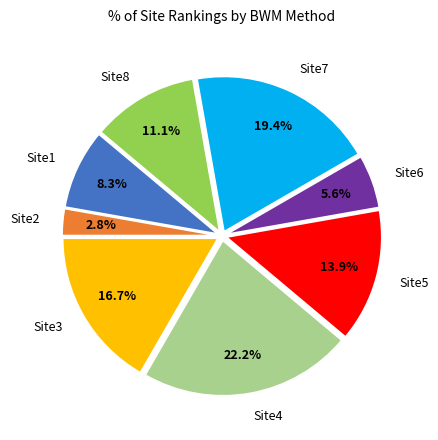

Which category has the biggest portion of the pie?

Site4